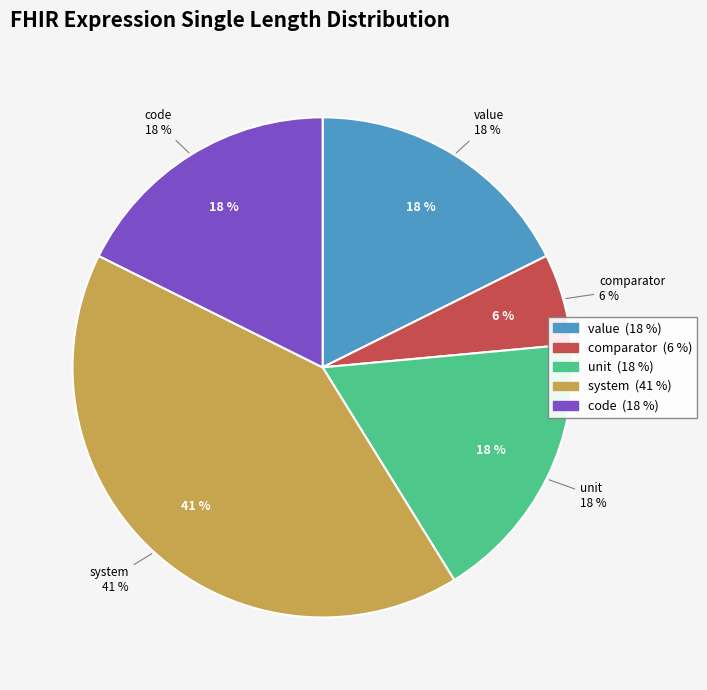

To the nearest percent, what is the combined percentage of unit and value?

35%